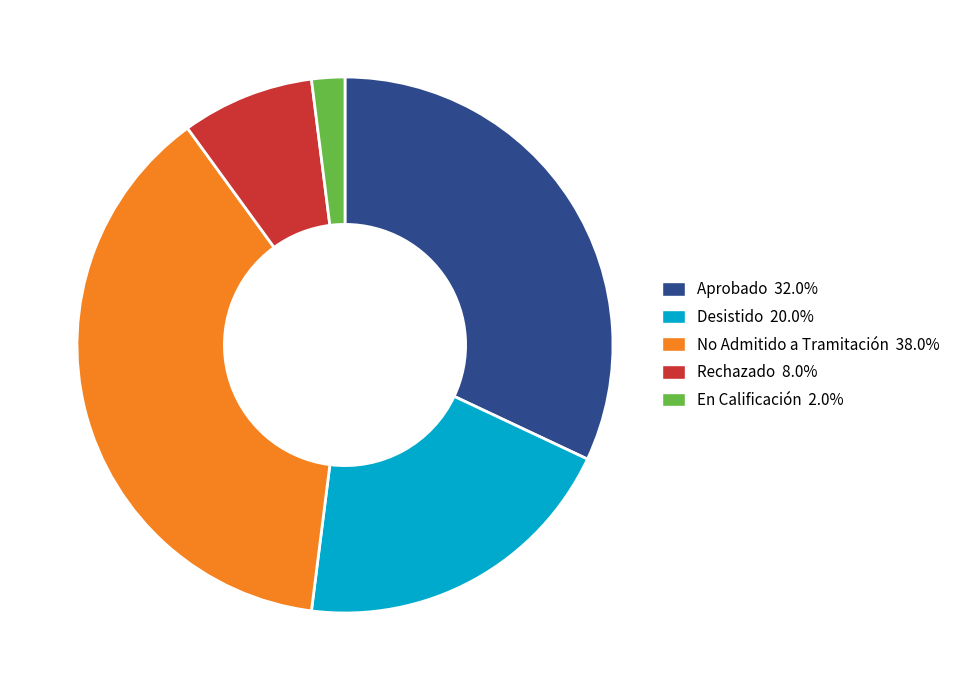

Is it true that No Admitido a Tramitación is 44% of the pie?

False